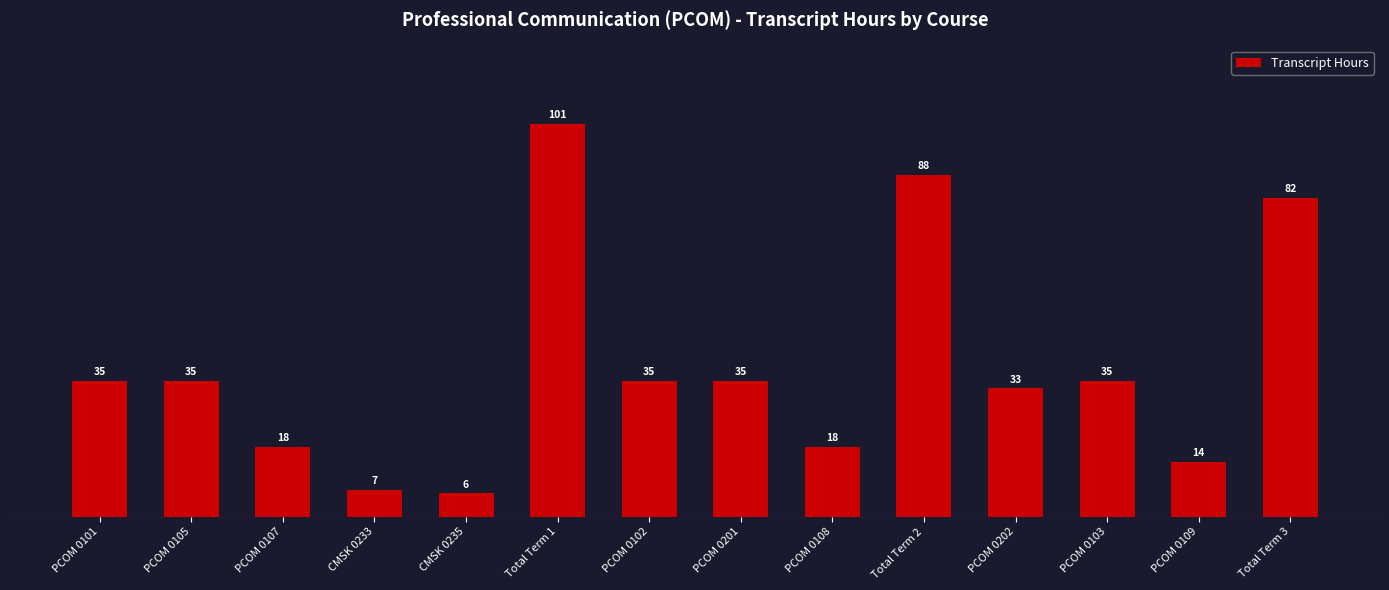

At which category does the chart reach its peak across all series?

Total Term 1